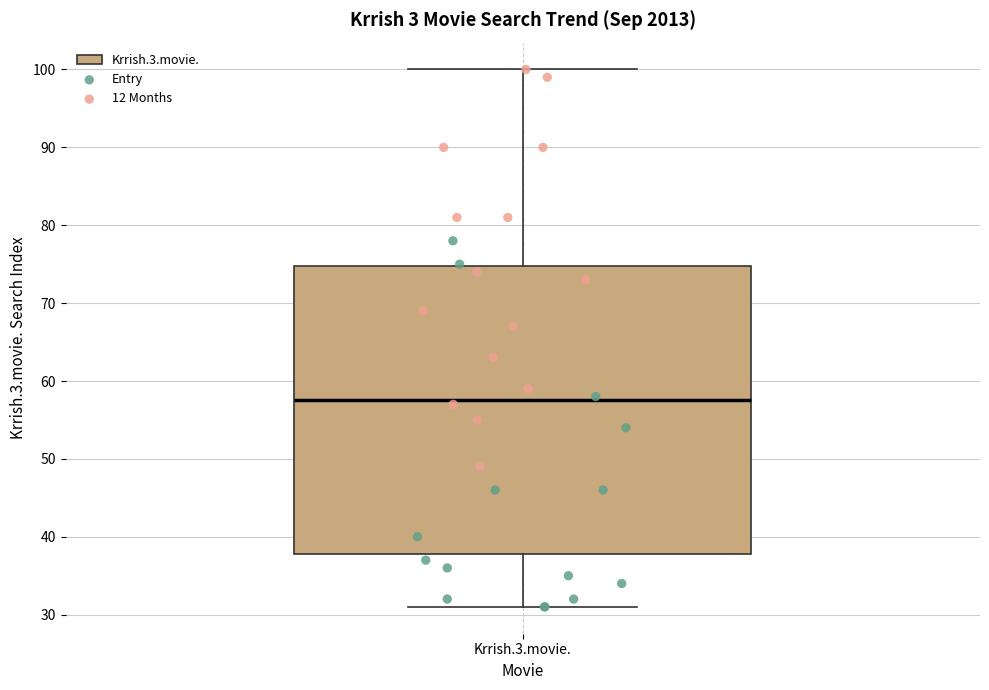

Transcribe this box plot: give where the median line is, the range the box spans, and where the two whiskers end, as read against the y-axis. The values are not printed on the chart, so give them approximately, as read against the axis.

median 58, box 38 to 75, whiskers 31 to 100